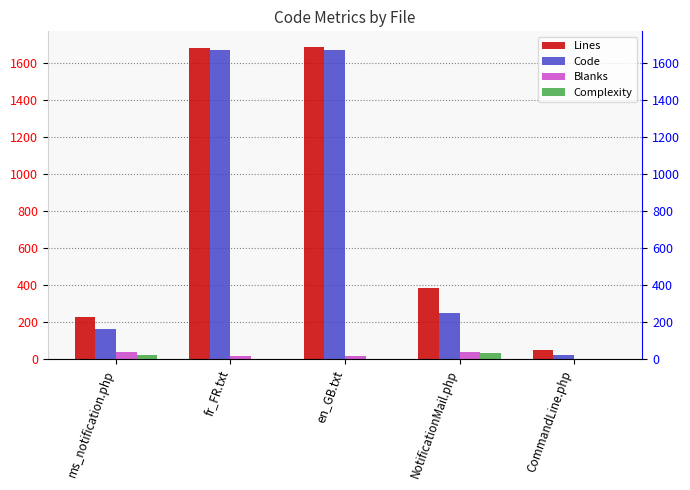

What is the label of the 5th bar from the right?

ms_notification.php